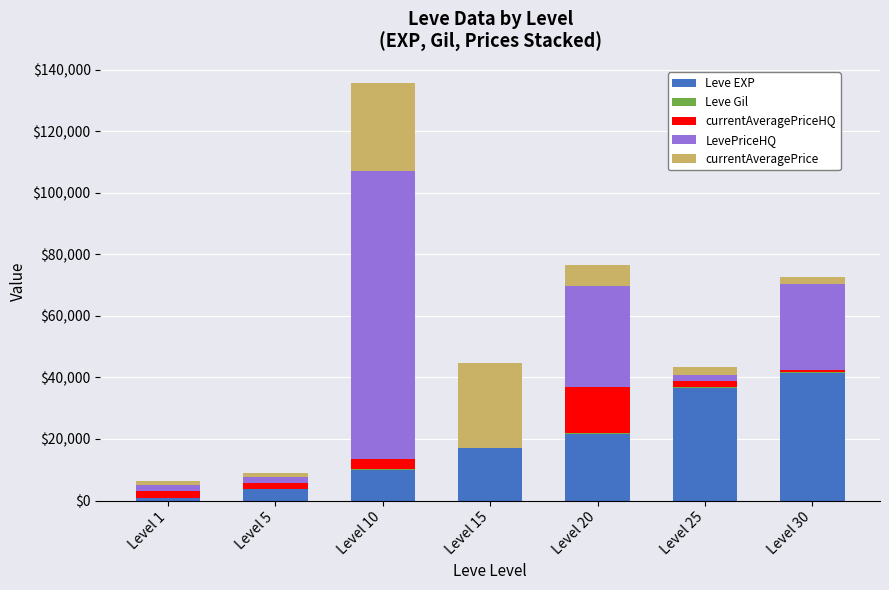

At which category is the sum across all series the highest?

Level 10